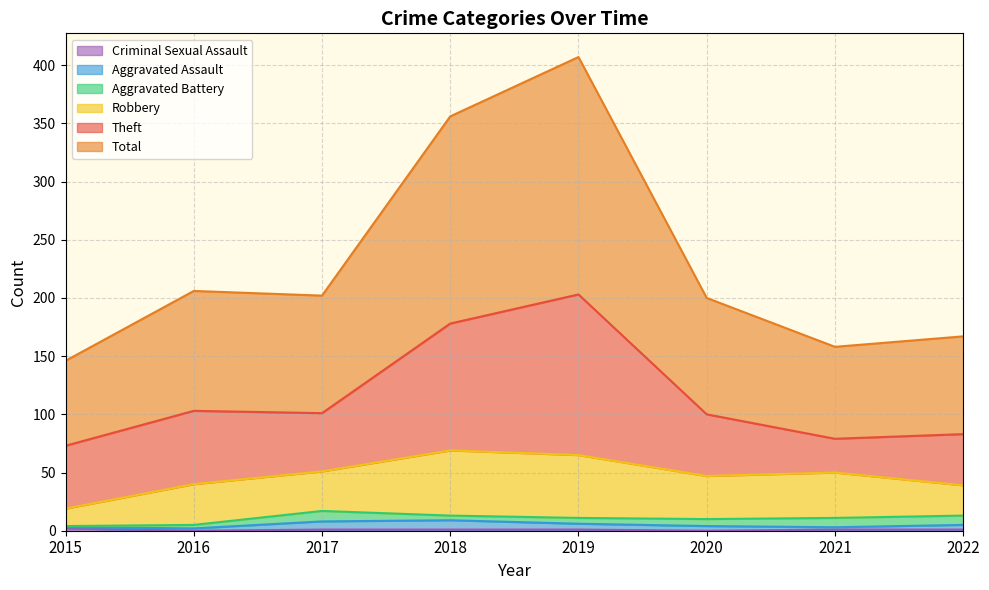

At which category is the sum across all series the highest?

2019